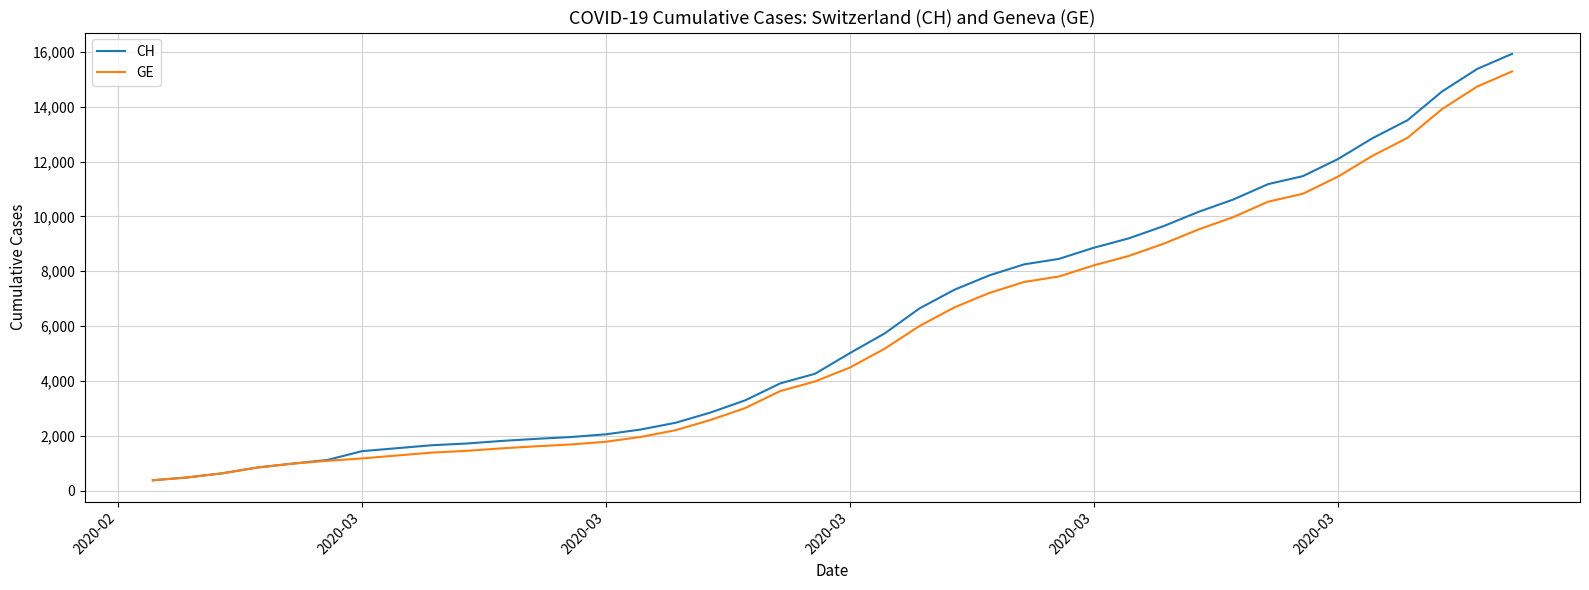

Which series has the largest range (max minus min)?

CH